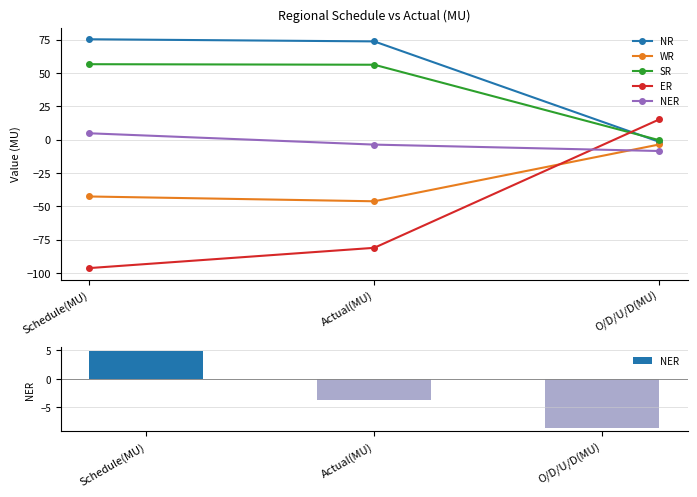

What is the minimum value for NR?

-1.6